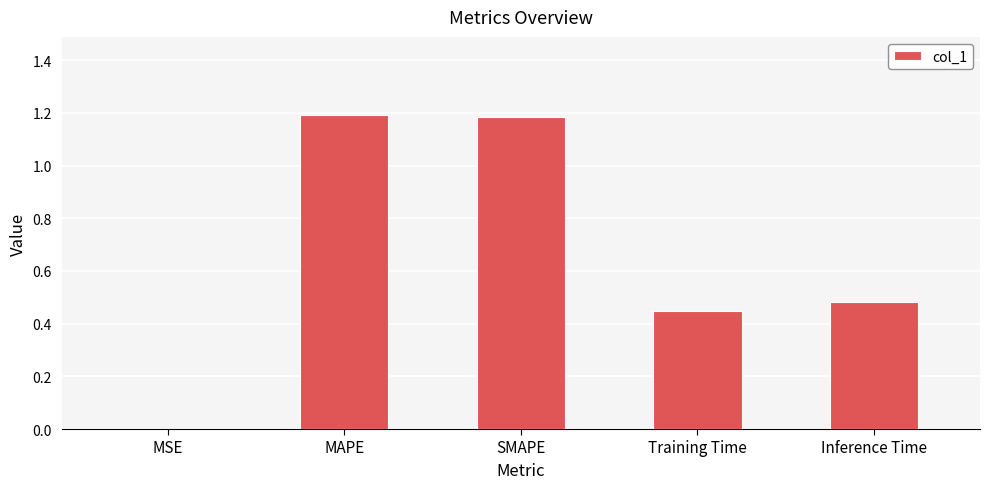

What is the ratio of the value at SMAPE to the value at MAPE?

1.0